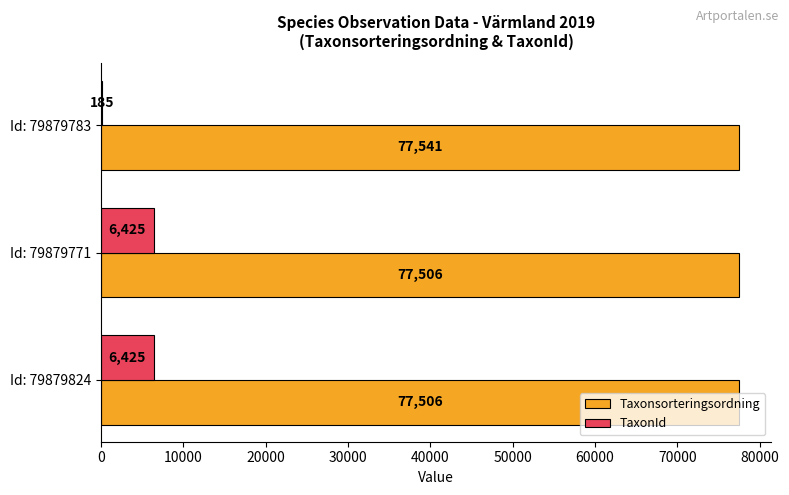

What is the total value across all series at Id: 79879771?

83931